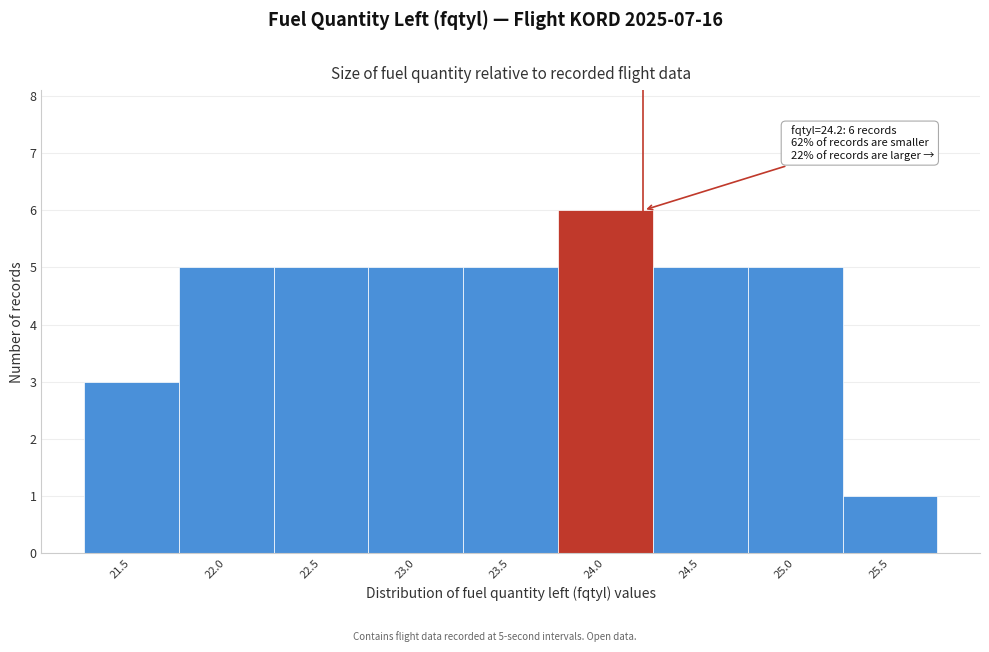

Reading right to left, what are all the values shown in this chart?

25.5=1	25.0=5	24.5=5	24.0=6	23.5=5	23.0=5	22.5=5	22.0=5	21.5=3